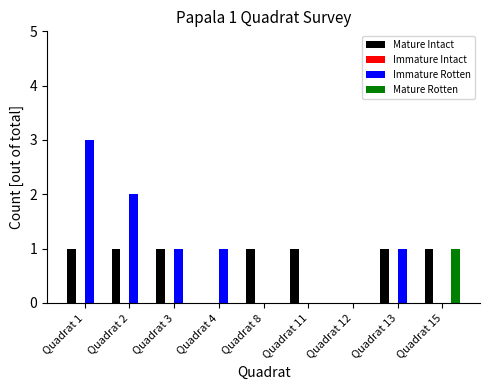

Where does the Immature Rotten series first go above 1?

Quadrat 1